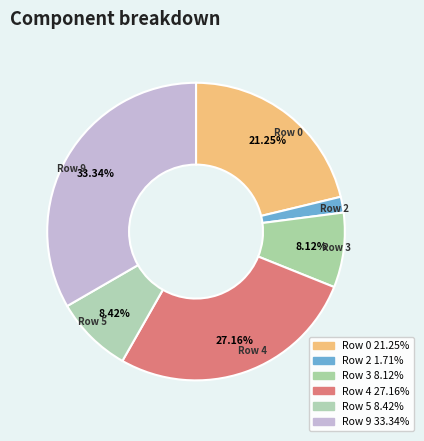

Between Row 2 and Row 9, which is larger?

Row 9